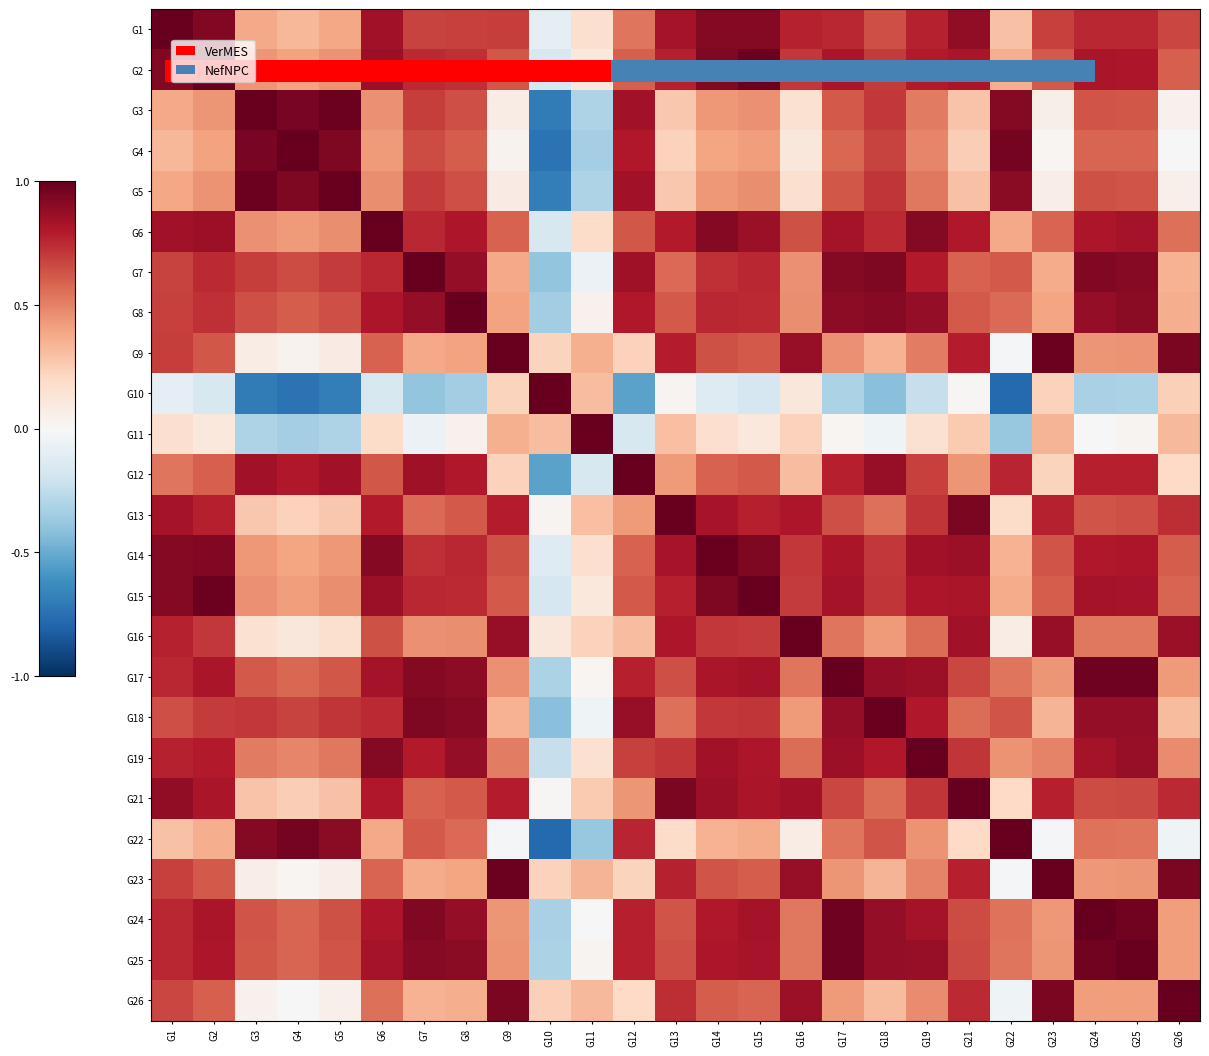

The value of G2 at G2 is 1.0. True or false?

True